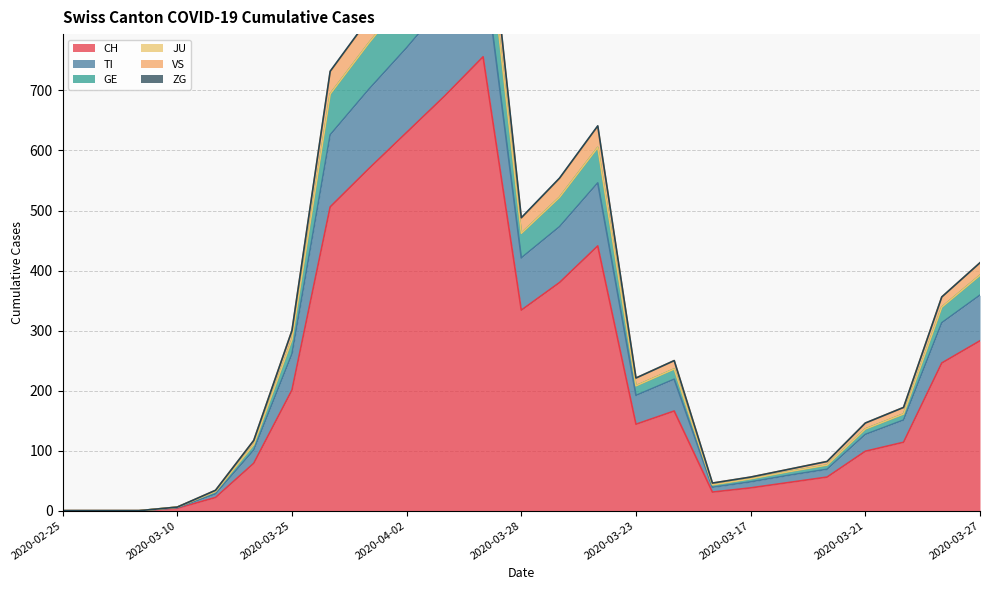

True or false: TI has more than 2 points higher than both neighbors.

True